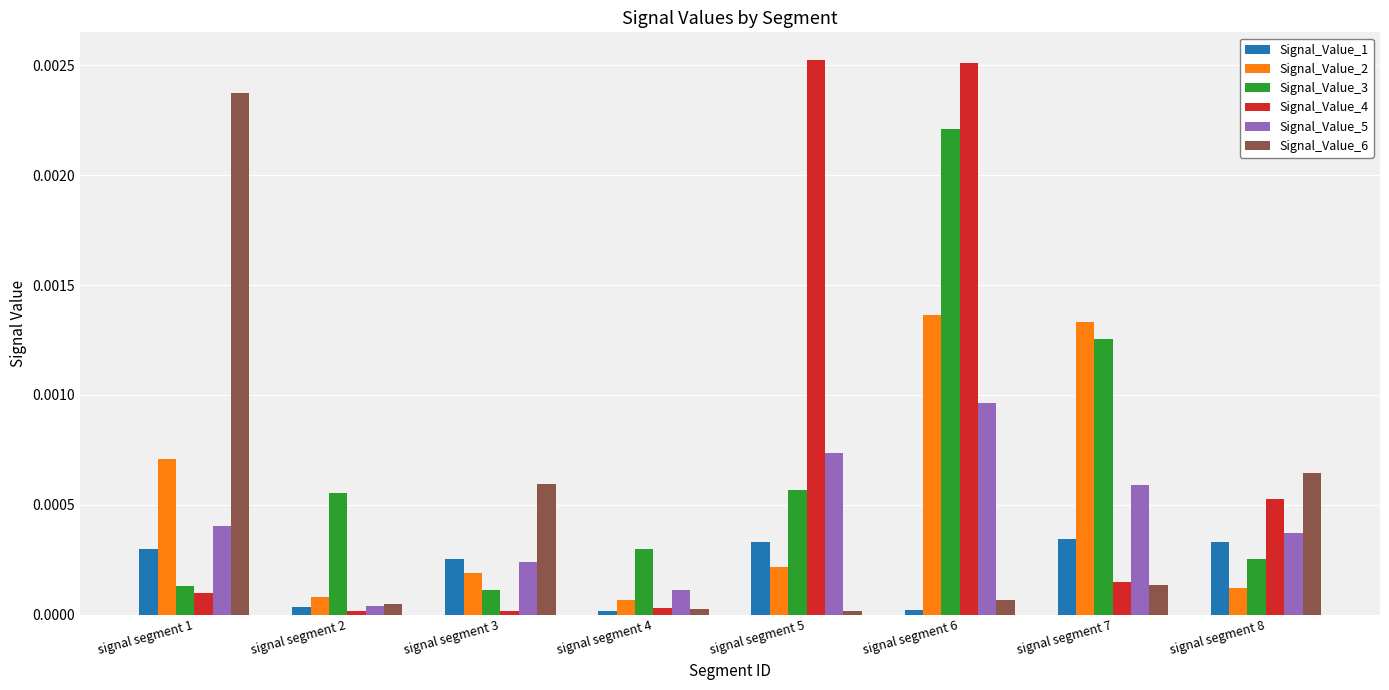

How many groups of bars are there?

8